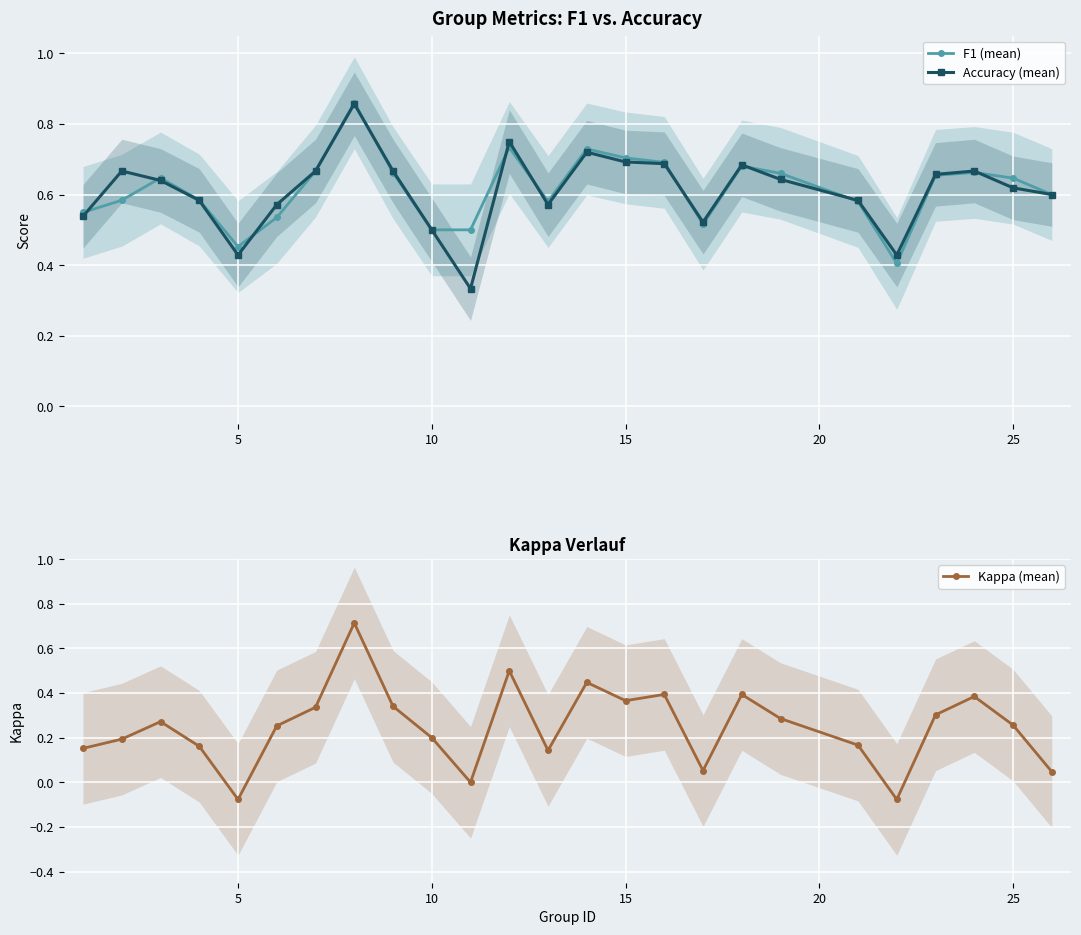

List the series in order of their peak value, highest first.

F1 (mean), Accuracy (mean), Kappa (mean)